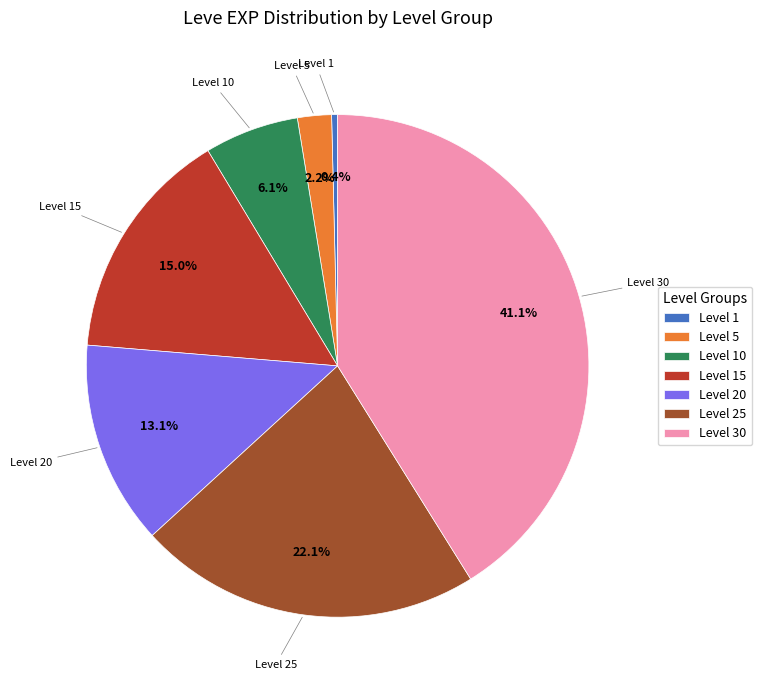

What portion of the pie excludes Level 25?

77.9%